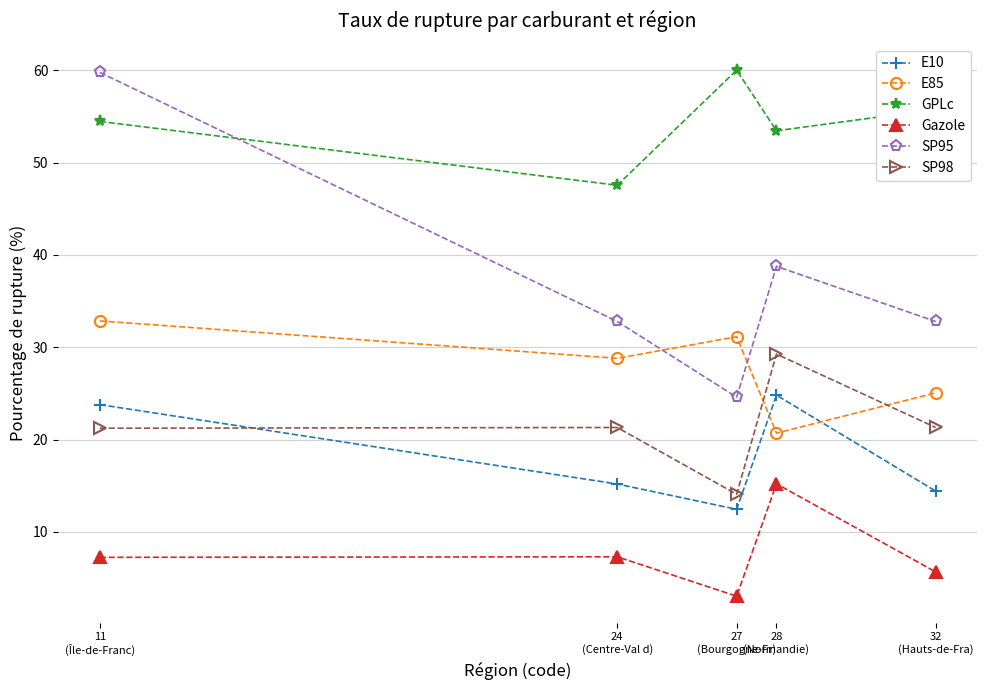

The SP98 series shows 7.7 at 24
(Centre-Val d). True or false?

False